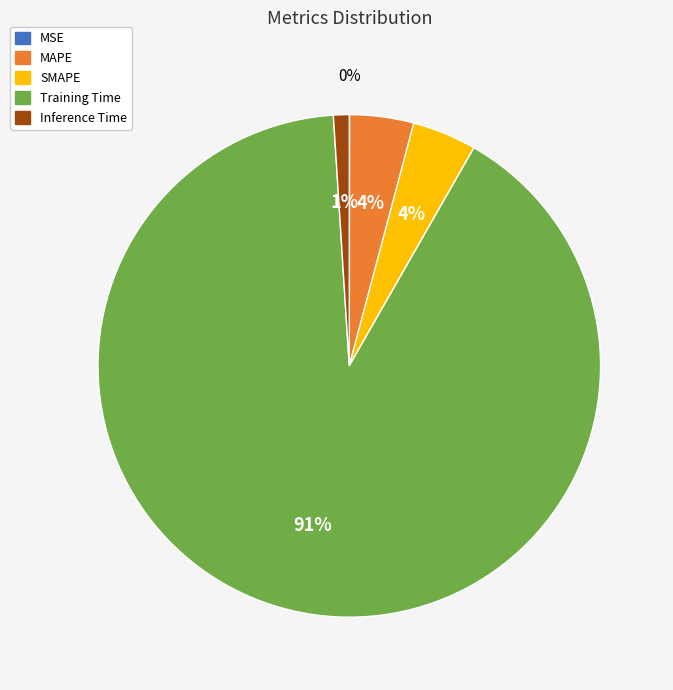

Which category has the biggest portion of the pie?

Training Time